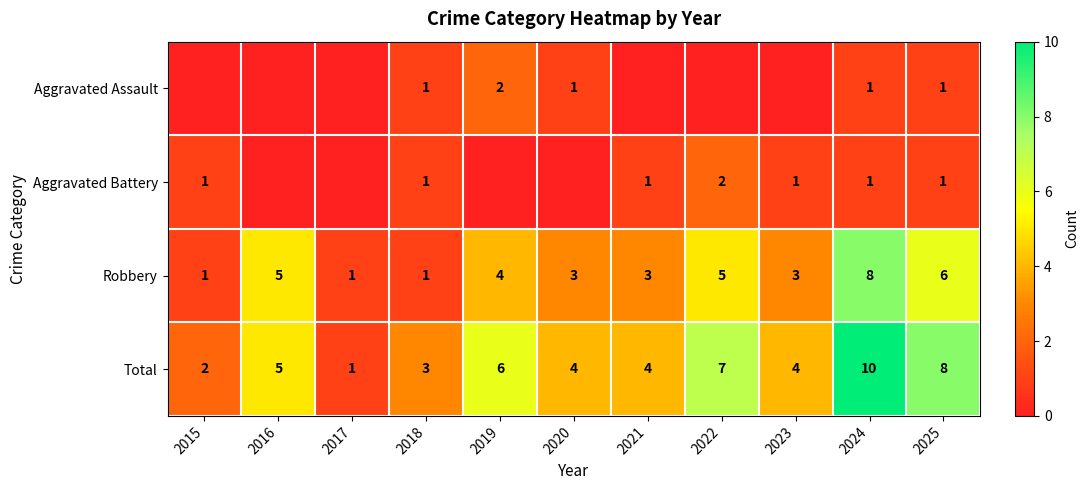

What is the sum of all Robbery values?

40